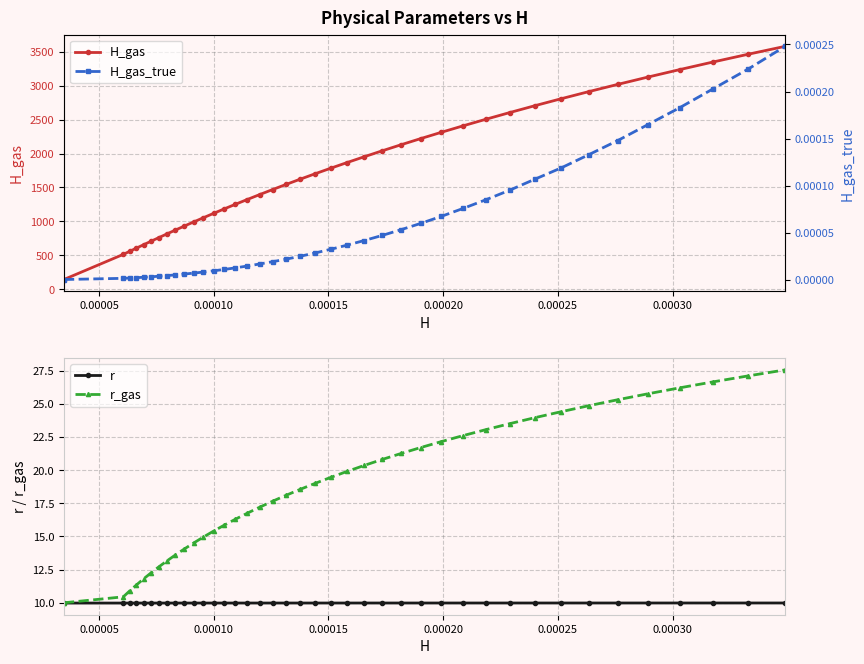

True or false: H_gas_true and H_gas intersect in this chart.

False